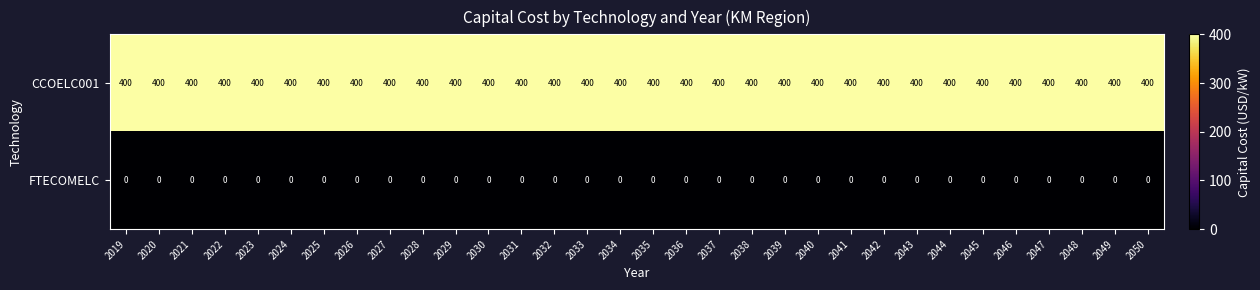

What is the difference between the highest and lowest values at 2019?

400